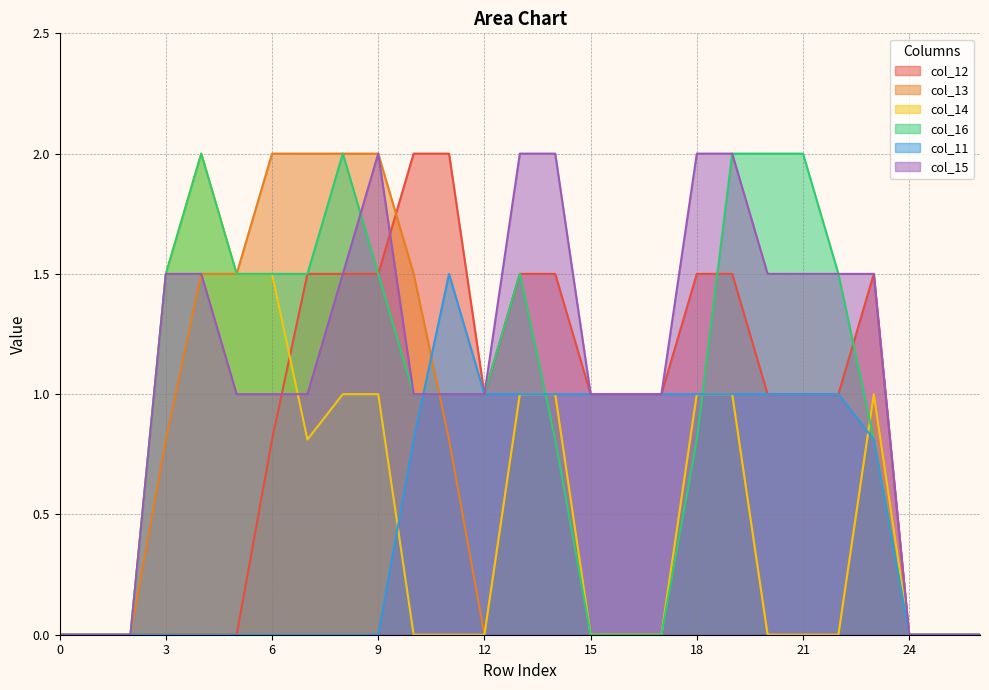

How many values in the col_12 series exceed 1?

10